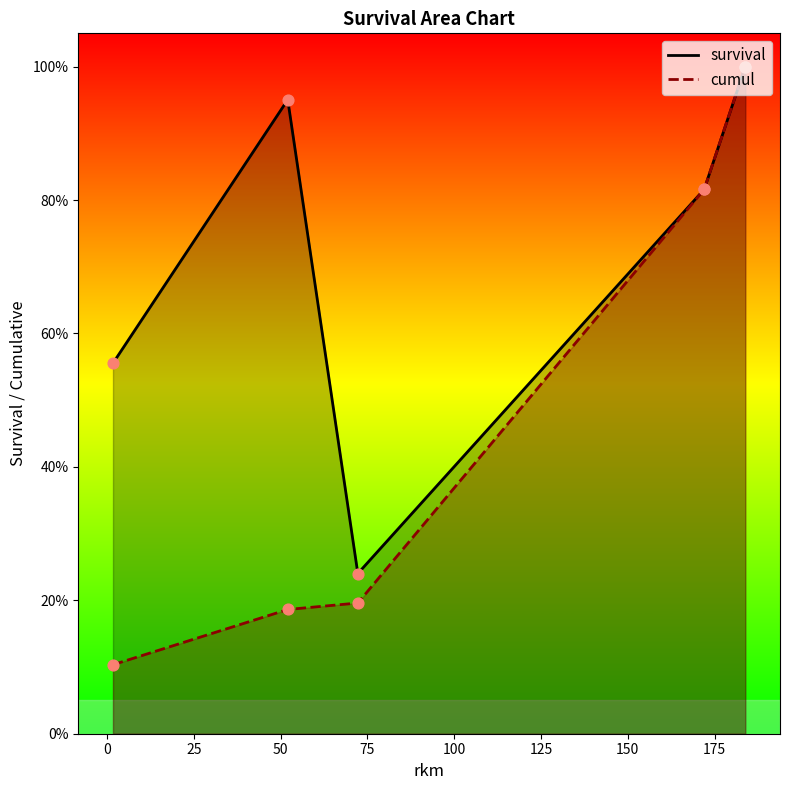

What are all the series names shown in the legend?

survival, cumul